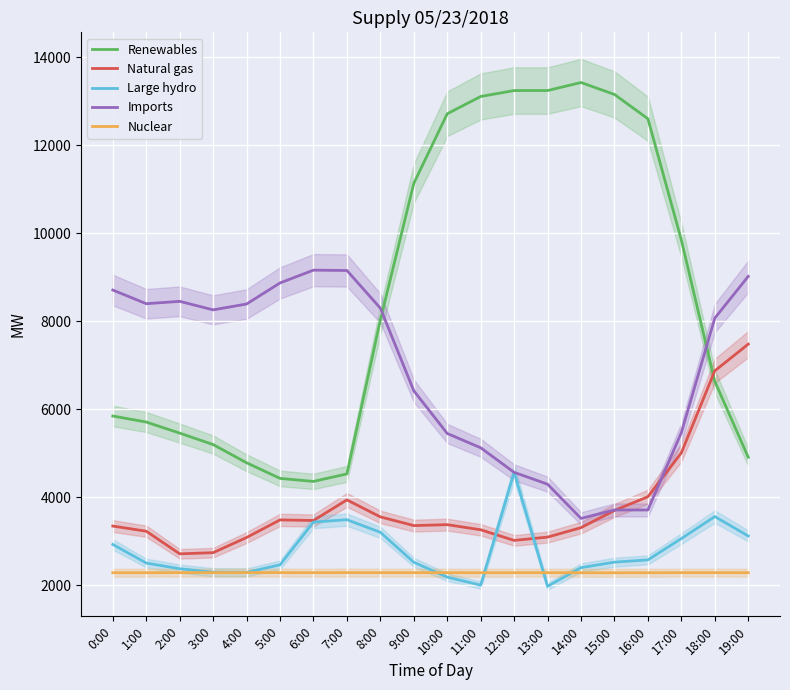

True or false: Renewables has a value of 19817 at 10:00.

False